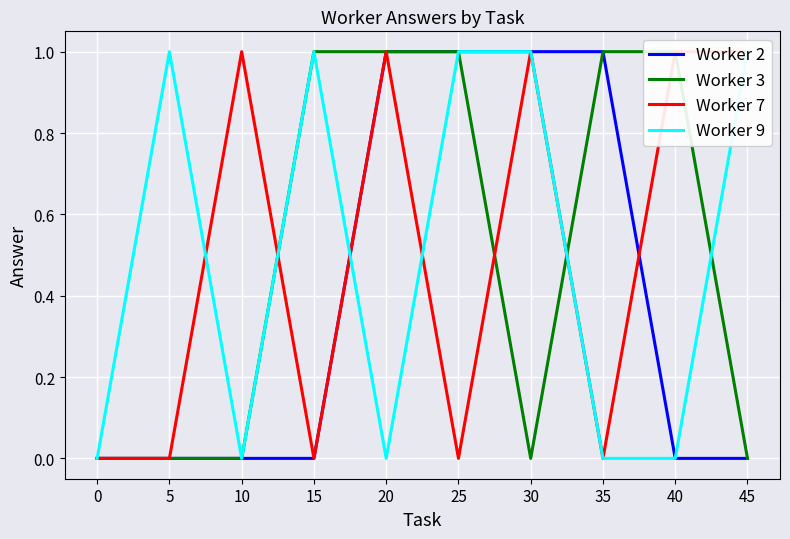

List the series in order of their peak value, lowest first.

Worker 2, Worker 3, Worker 7, Worker 9